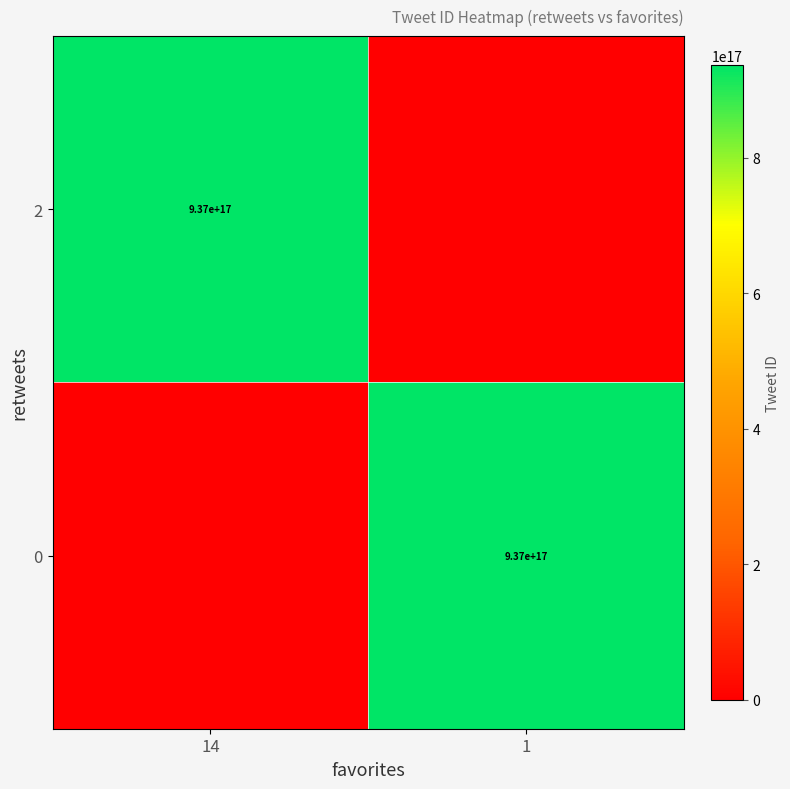

The 0 series shows 1261477237126400000 at 1. True or false?

False